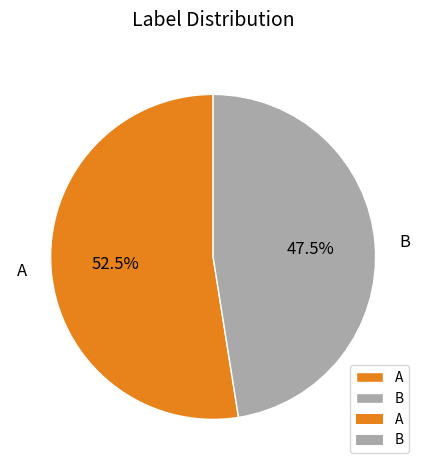

Count the number of slices in the pie.

2